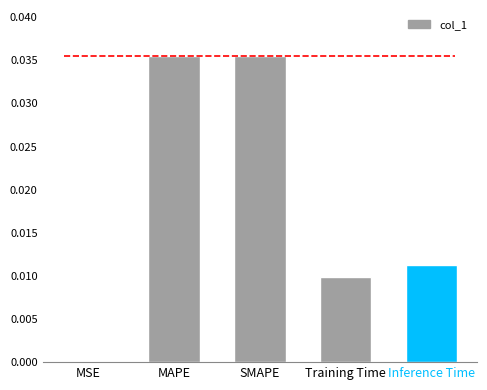

True or false: the data shows 0.0 at MAPE.

True